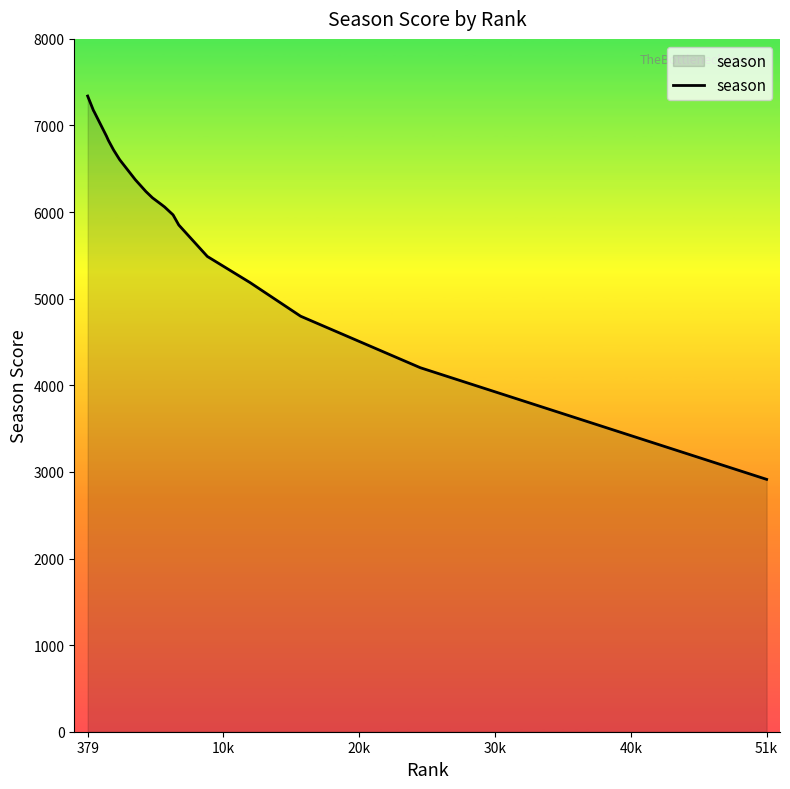

What is the difference between the maximum and minimum values?

4426